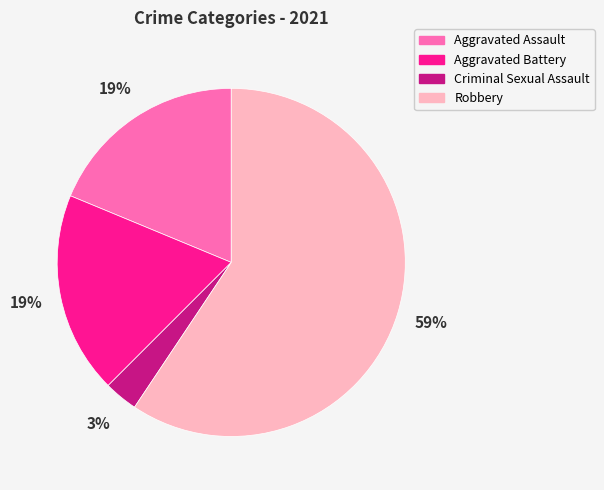

Which category has the biggest portion of the pie?

Robbery